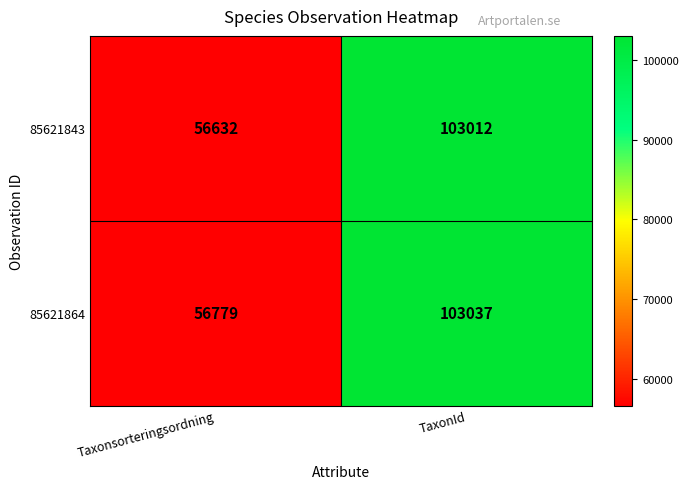

Which series has the widest spread of values?

85621843